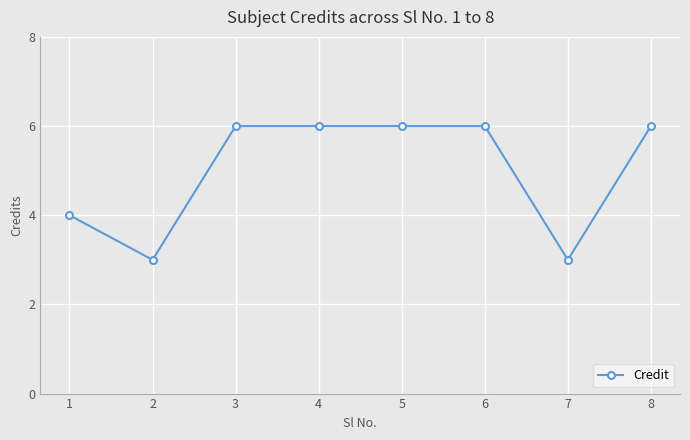

The chart shows a value of 2 at 6. True or false?

False